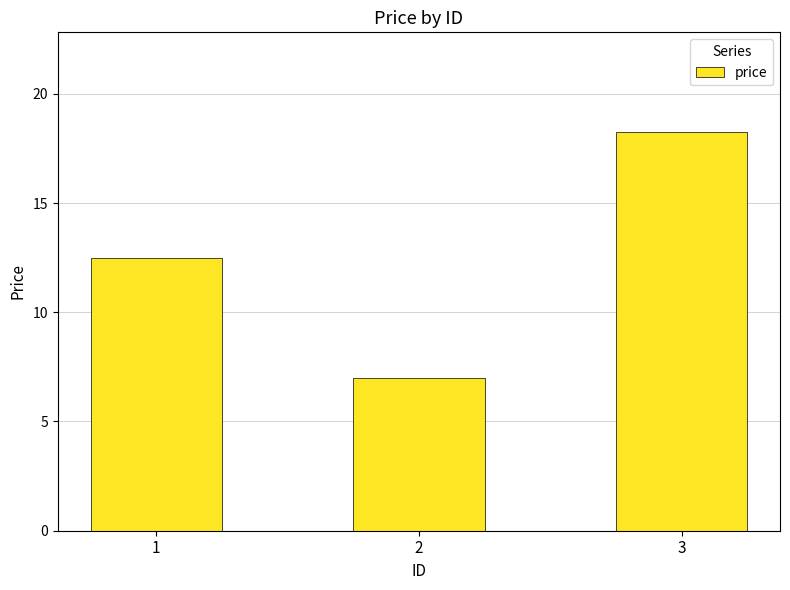

What is the value of the 1st bar from the left?

12.5